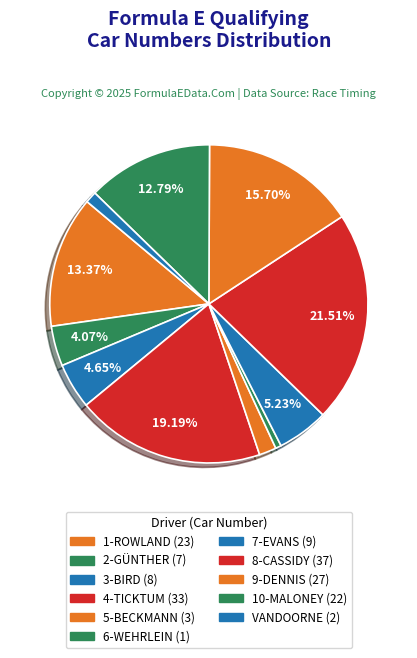

True or false: VANDOORNE accounts for 11% of the total.

False